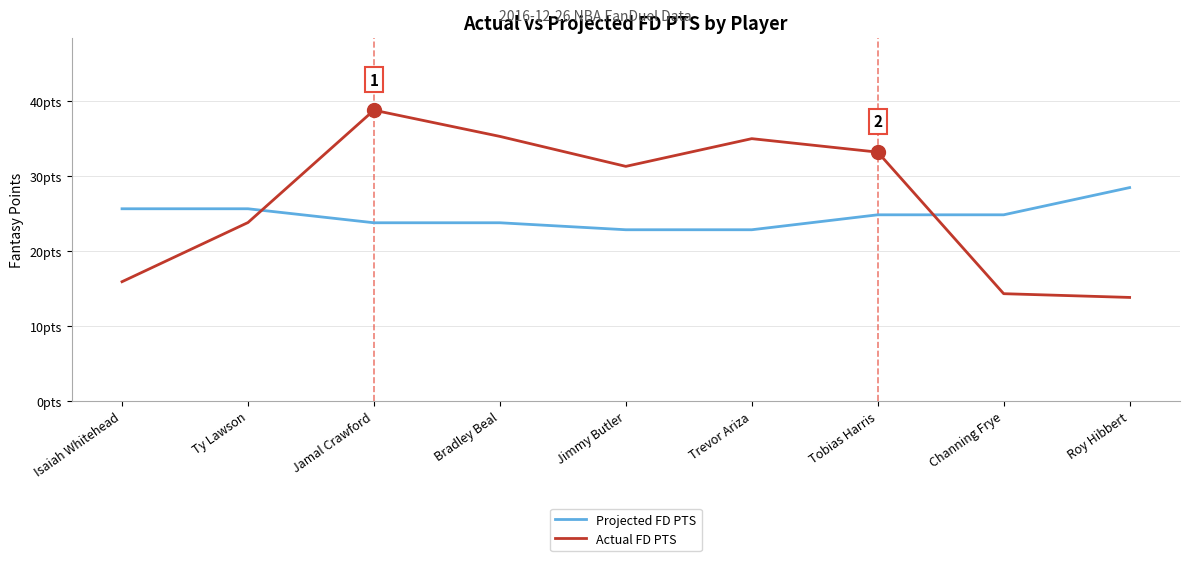

What are all the series names shown in the legend?

Projected FD PTS, Actual FD PTS